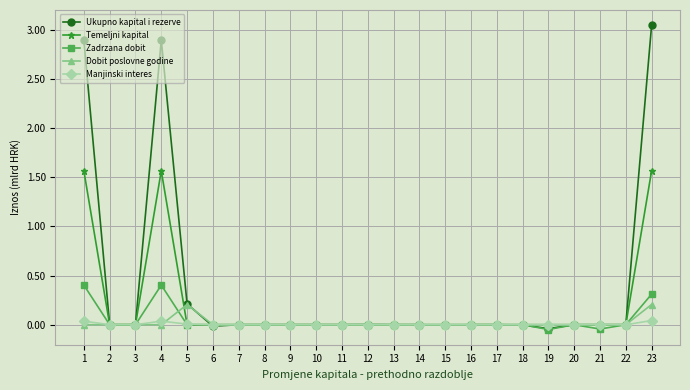

The value of Zadrzana dobit at 19 is -0.0. True or false?

True